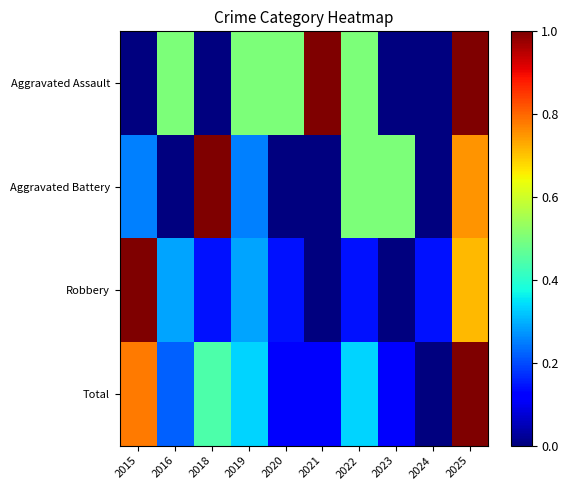

Reading right to left, what are all the values shown in this chart?

Aggravated Assault: 2025=1.0	2024=0.0	2023=0.0	2022=0.5	2021=1.0	2020=0.5	2019=0.5	2018=0.0	2016=0.5	2015=0.0
Aggravated Battery: 2025=0.8	2024=0.0	2023=0.5	2022=0.5	2021=0.0	2020=0.0	2019=0.2	2018=1.0	2016=0.0	2015=0.2
Robbery: 2025=0.7	2024=0.1	2023=0.0	2022=0.1	2021=0.0	2020=0.1	2019=0.3	2018=0.1	2016=0.3	2015=1.0
Total: 2025=1.0	2024=0.0	2023=0.1	2022=0.3	2021=0.1	2020=0.1	2019=0.3	2018=0.4	2016=0.2	2015=0.8